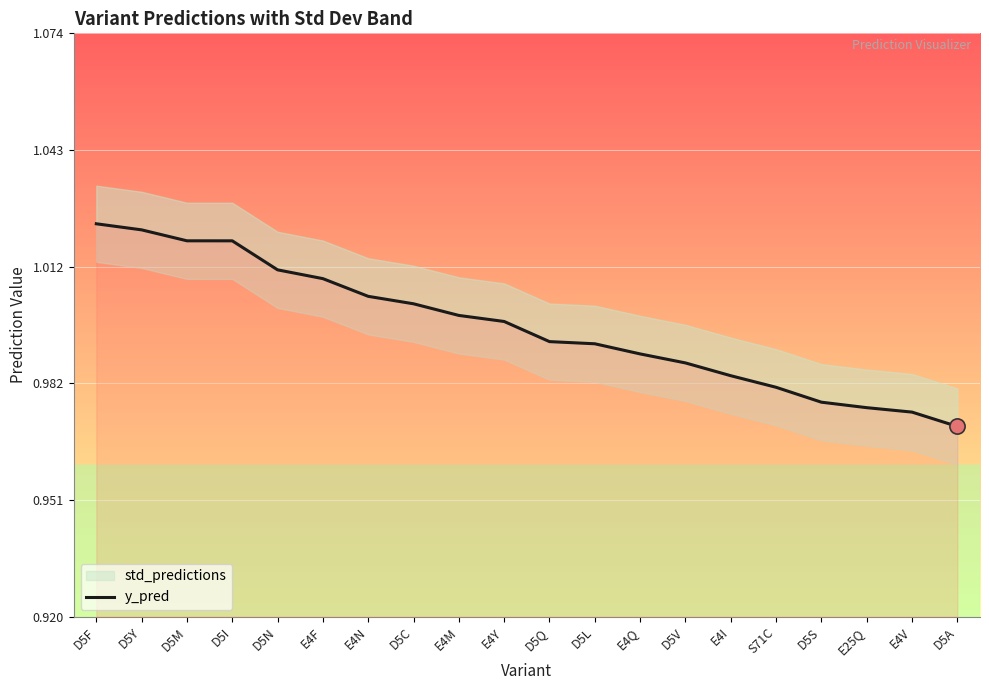

Which has a higher value, D5C or E4M?

D5C